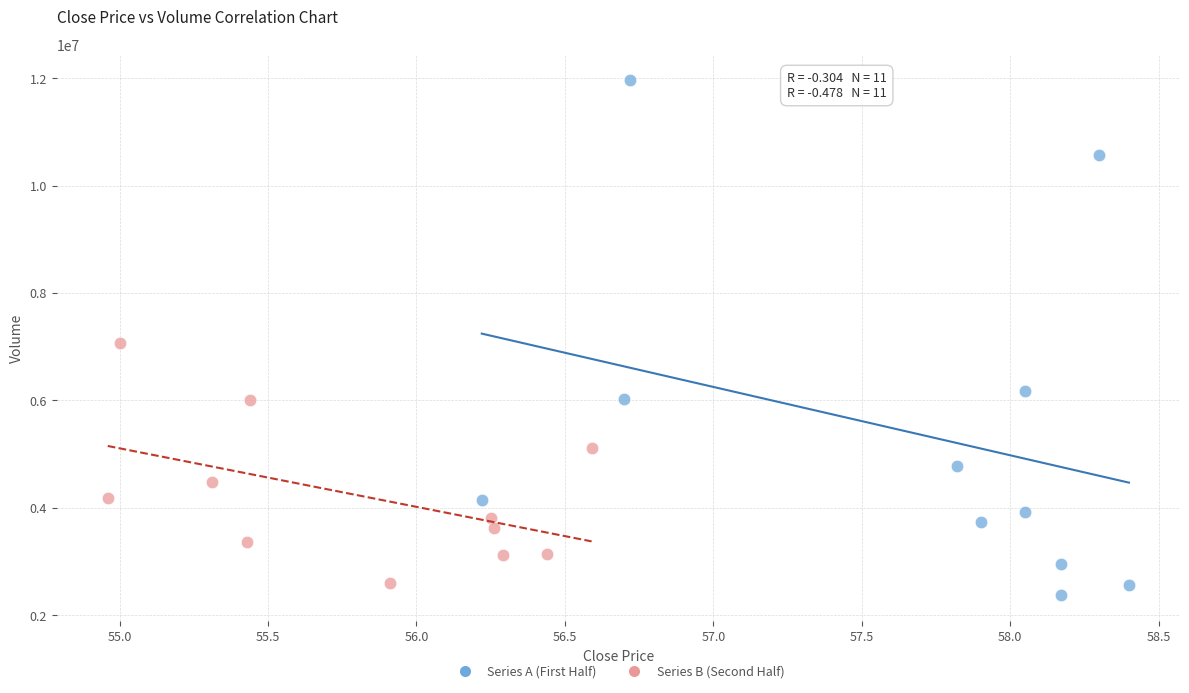

Which series reaches the maximum Y coordinate?

Series A (First Half)